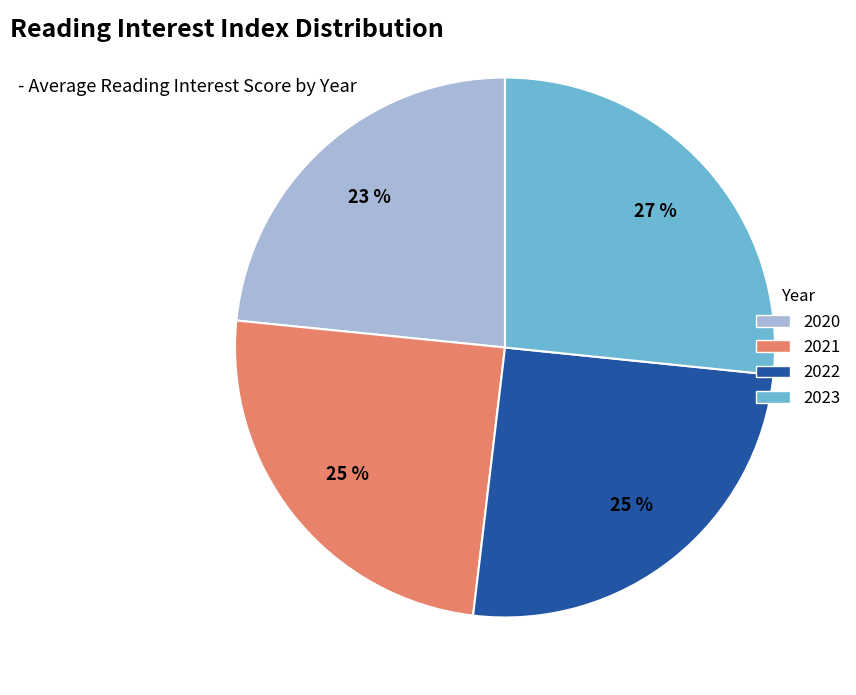

Is there any slice that represents more than half of the pie?

No